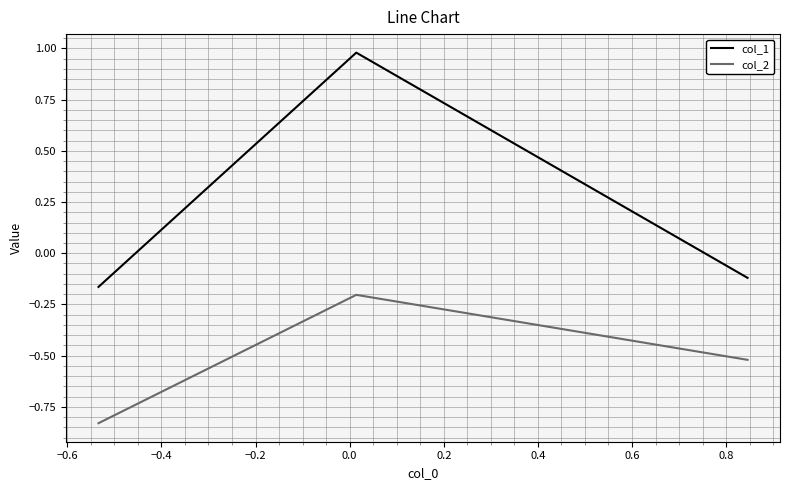

List the series in order of their overall mean, highest first.

col_1, col_2